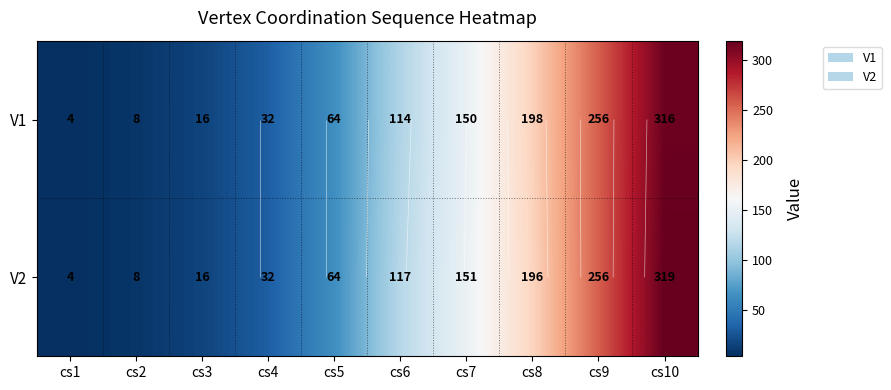

What is the maximum value shown in the chart?

319